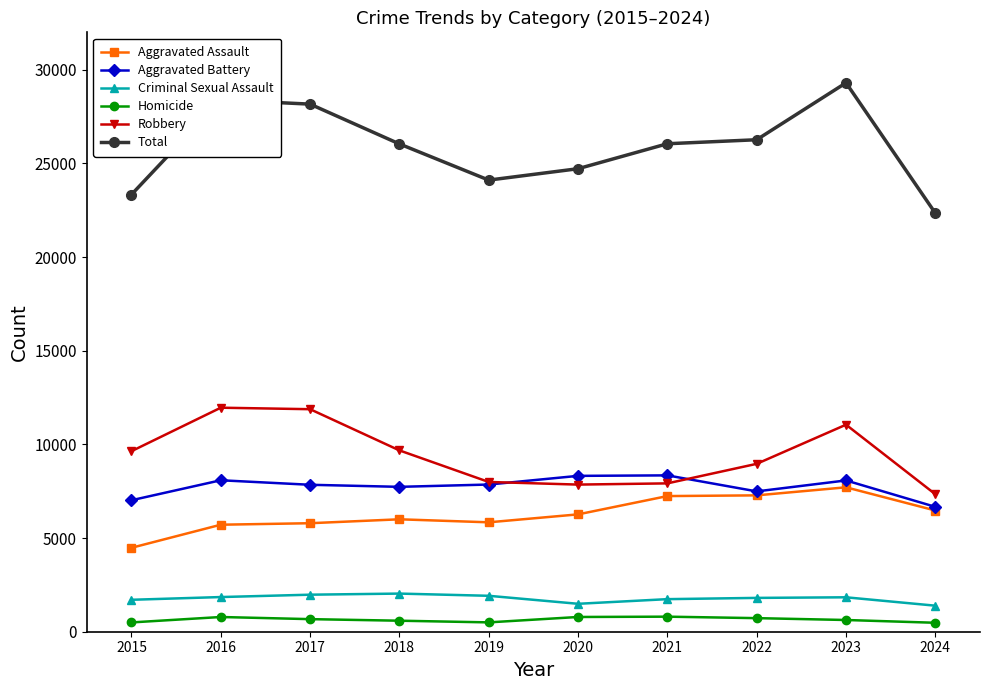

At which label does Total reach its minimum?

2024